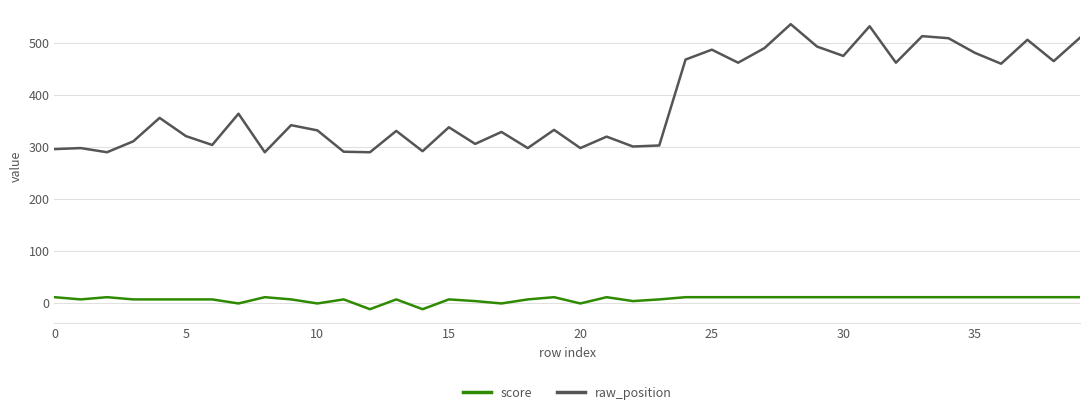

What is the lowest value of the raw_position series?

290.0